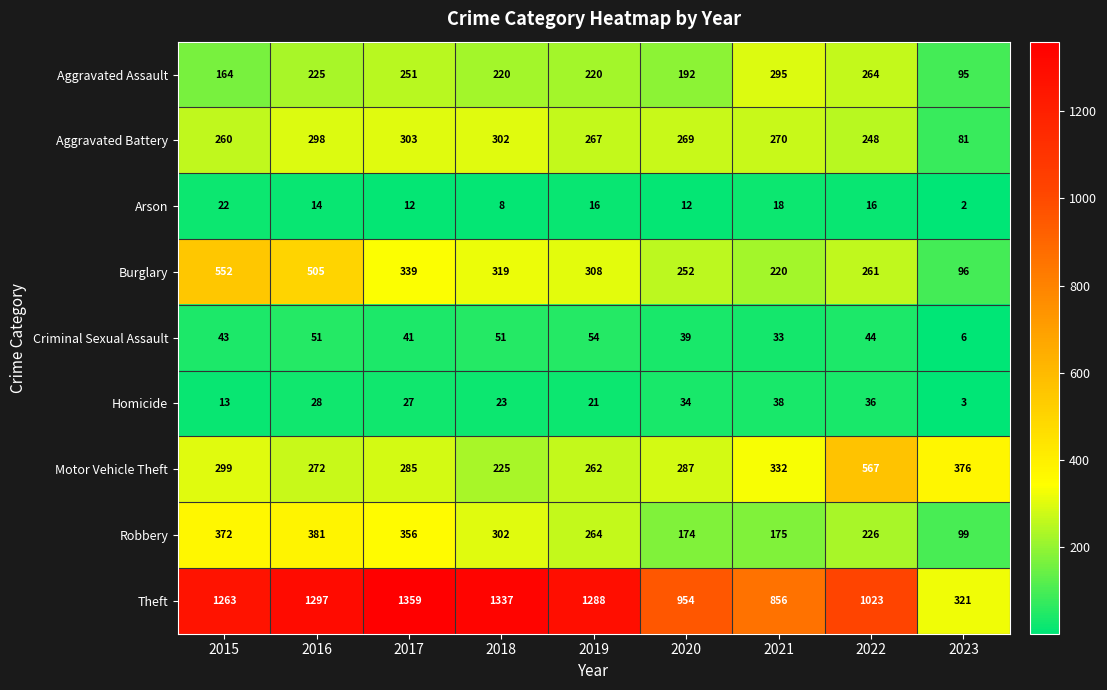

What is the total value across all series at 2023?

1079